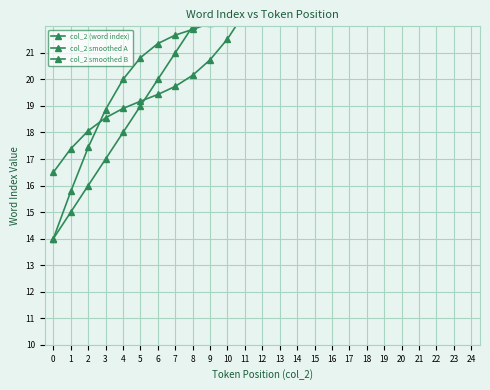

True or false: col_2 smoothed B and col_2 (word index) cross at least once.

True